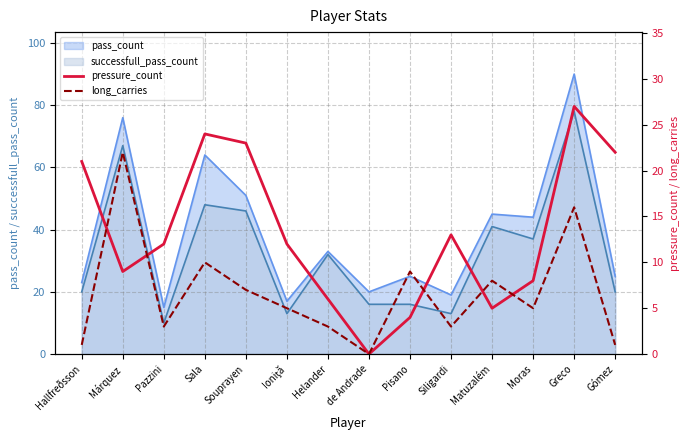

List the labels in order of long_carries value, largest first.

Márquez, Greco, Sala, Pisano, Matuzalém, Souprayen, Ioniţă, Moras, Pazzini, Helander, Siligardi, Hallfreðsson, Gómez, de Andrade